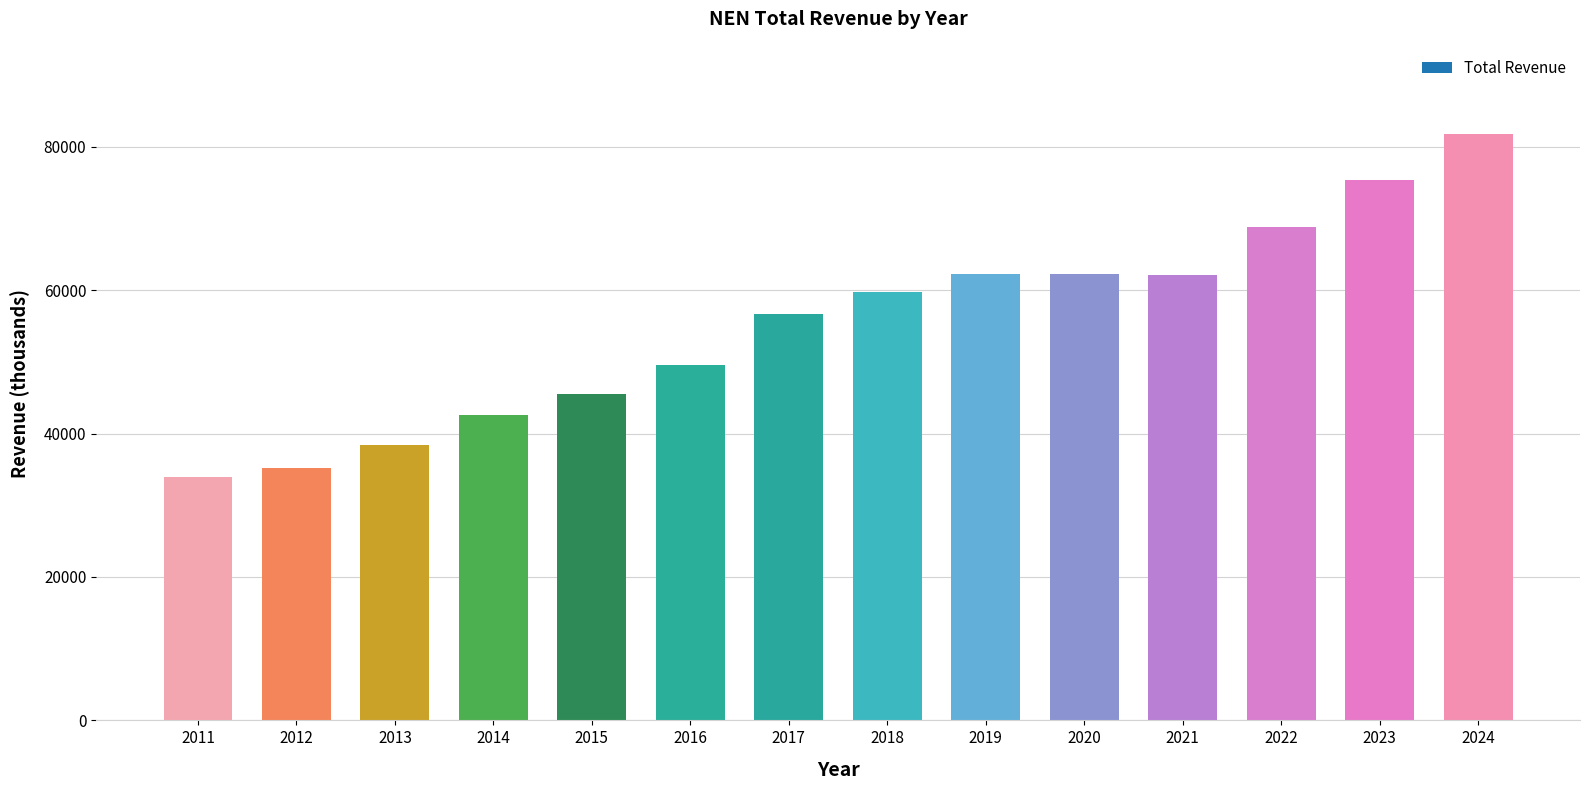

True or false: the data shows 56700 at 2017.

True